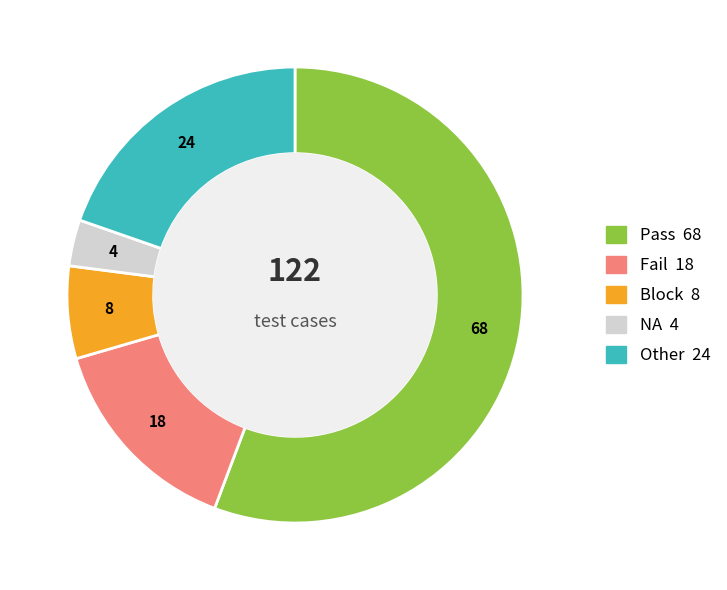

Do NA and Pass together represent more than half of the pie?

Yes